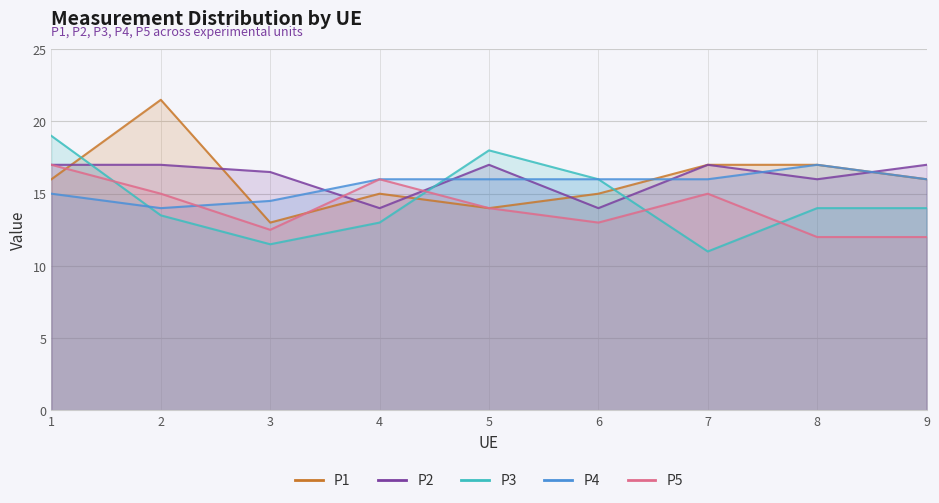

True or false: P5 has a value of 27.1 at 4.

False